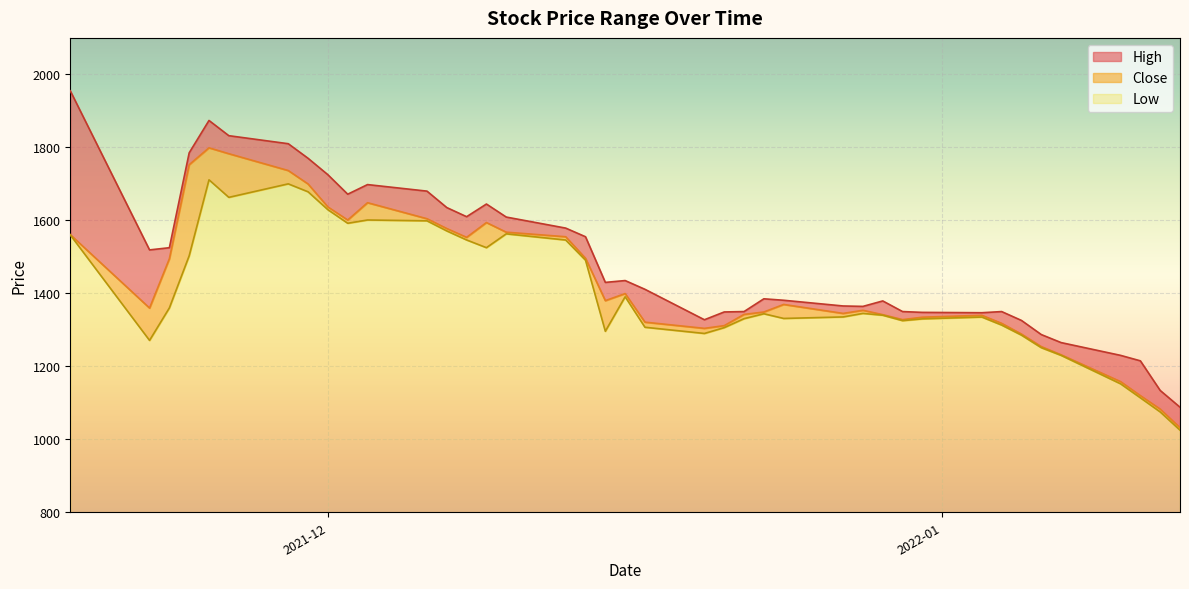

What is the highest value of the Low series?

911.1